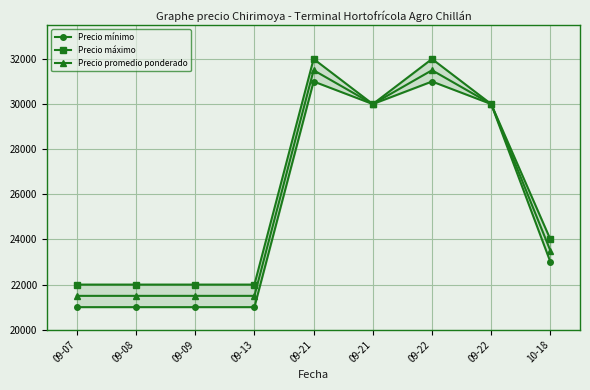

Reading right to left, extract all data points from this chart.

Precio mínimo: 10-18=23000	09-22=30000	09-22=31000	09-21=30000	09-21=31000	09-13=21000	09-09=21000	09-08=21000	09-07=21000
Precio máximo: 10-18=24000	09-22=30000	09-22=32000	09-21=30000	09-21=32000	09-13=22000	09-09=22000	09-08=22000	09-07=22000
Precio promedio ponderado: 10-18=23500	09-22=30000	09-22=31500	09-21=30000	09-21=31500	09-13=21500	09-09=21500	09-08=21500	09-07=21500